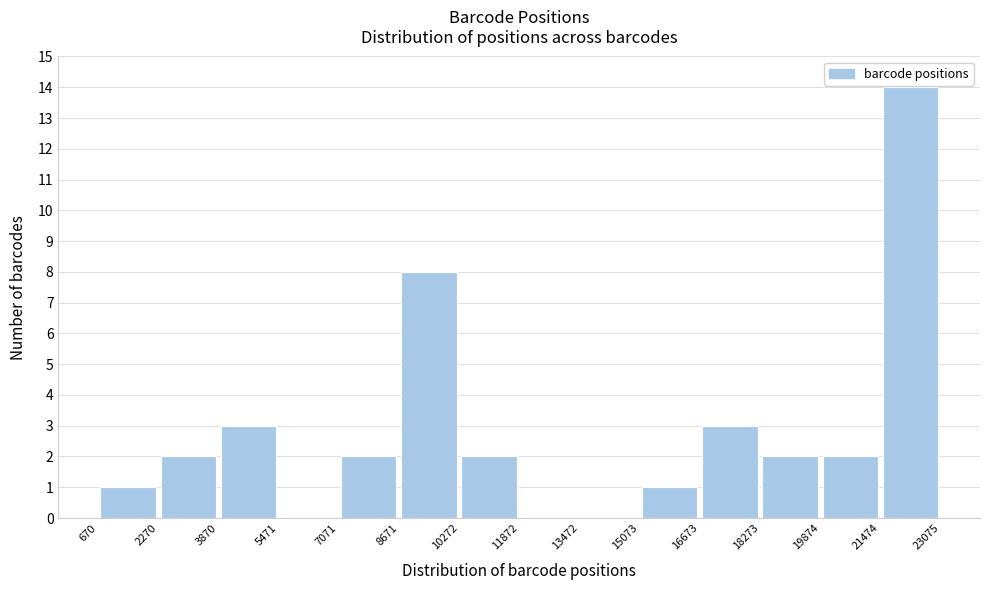

Reading left to right, transcribe this chart: for each bar, give the range it covers on the x-axis and its height. The values are not printed on the chart, so give them approximately, as read against the axis.

670 to 2270: 1
2270 to 3870: 2
3870 to 5471: 3
5471 to 7071: 0
7071 to 8671: 2
8671 to 10272: 8
10272 to 11872: 2
11872 to 13472: 0
13472 to 15073: 0
15073 to 16673: 1
16673 to 18273: 3
18273 to 19874: 2
19874 to 21474: 2
21474 to 23075: 14